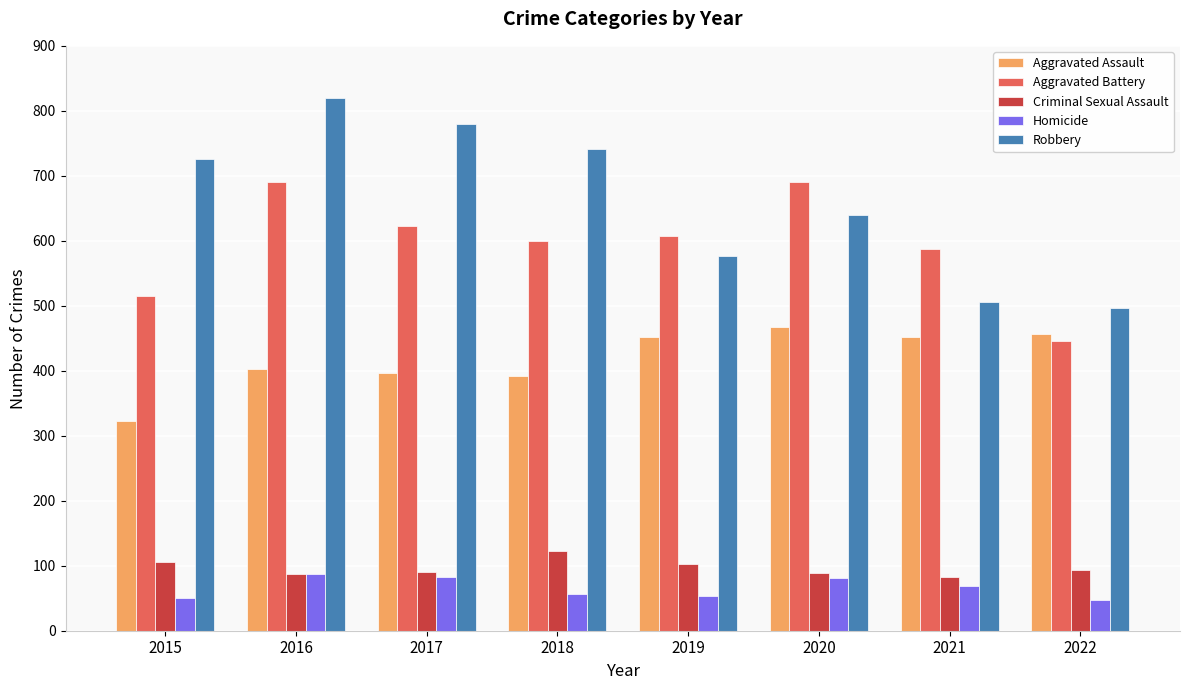

What is the difference between the maximum and minimum values in the Aggravated Battery series?

245